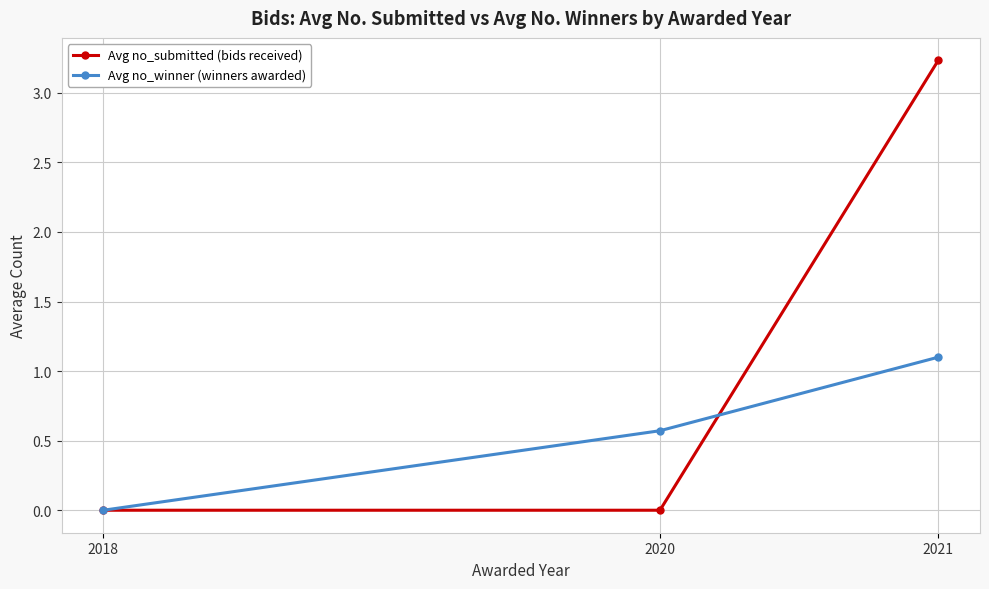

Is the value of Avg no_winner (winners awarded) at 2020 greater than the value of Avg no_submitted (bids received) at 2021?

No